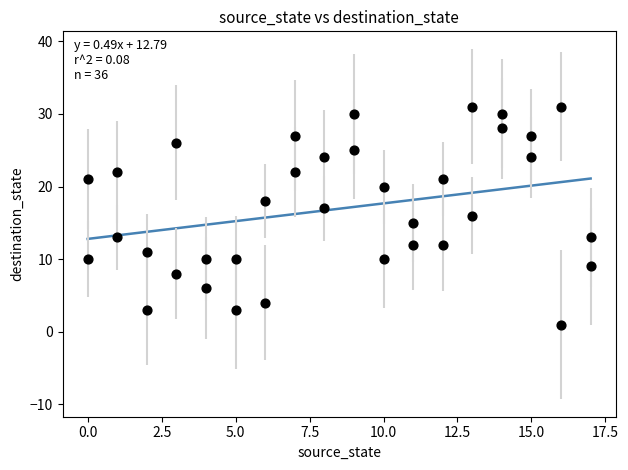

What is the range of X values (max minus min)?

17